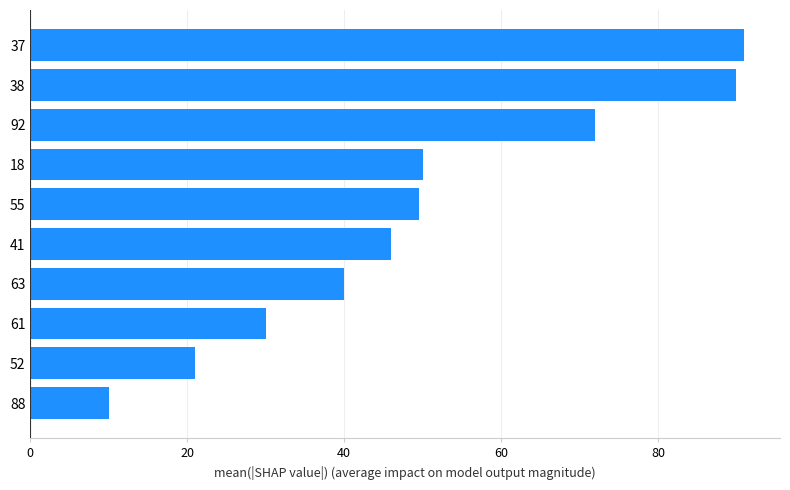

What is the maximum value shown in the chart?

91.0